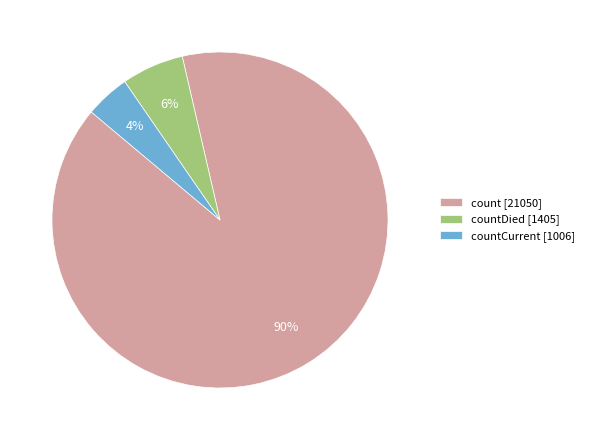

Is count [21050] the majority of the pie?

Yes